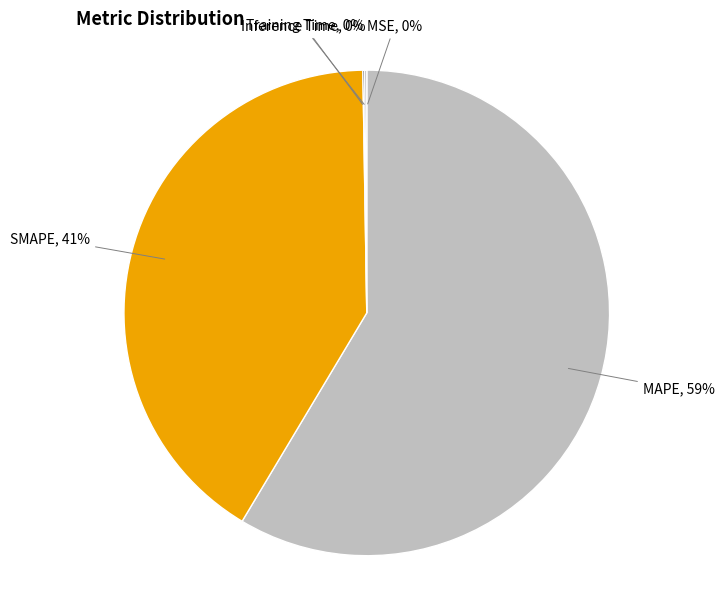

Combined, do SMAPE and MAPE account for over 50%?

Yes